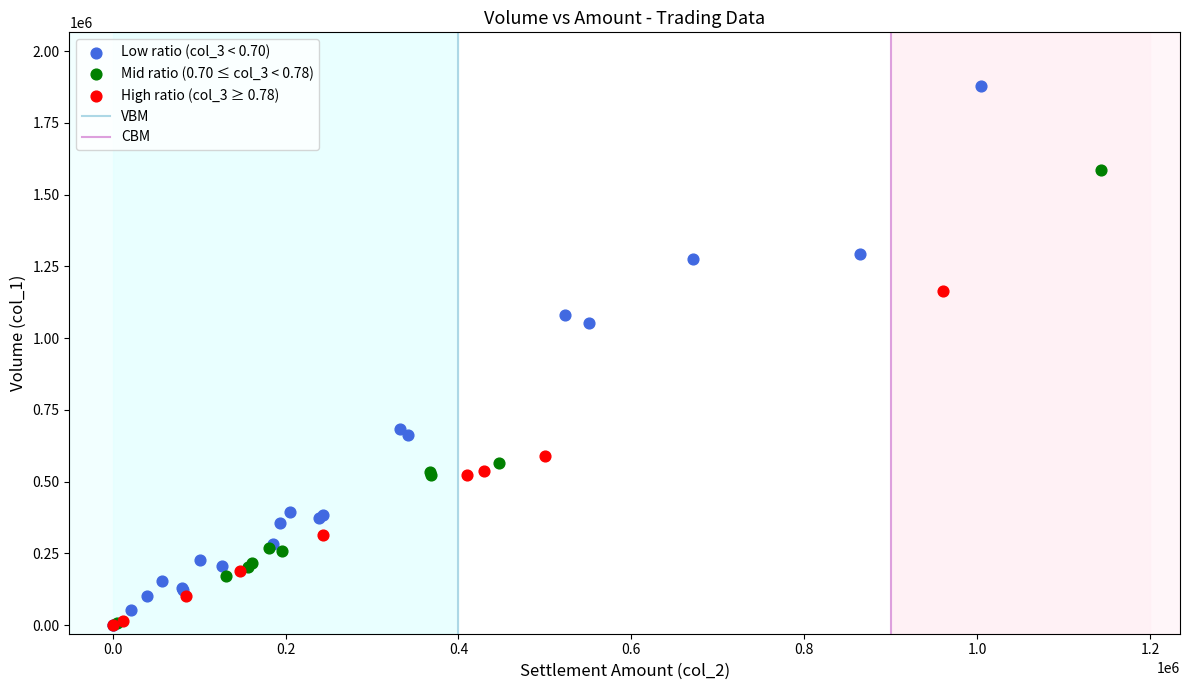

Which series contains the highest Y value?

Low ratio (col_3 < 0.70)